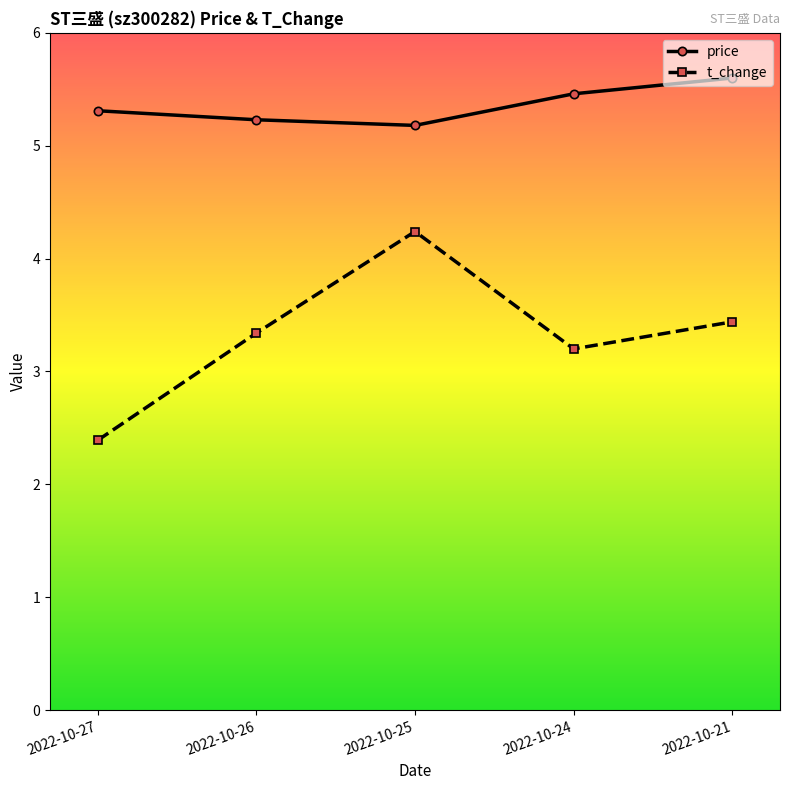

What value does the t_change series have at 2022-10-21?

3.4